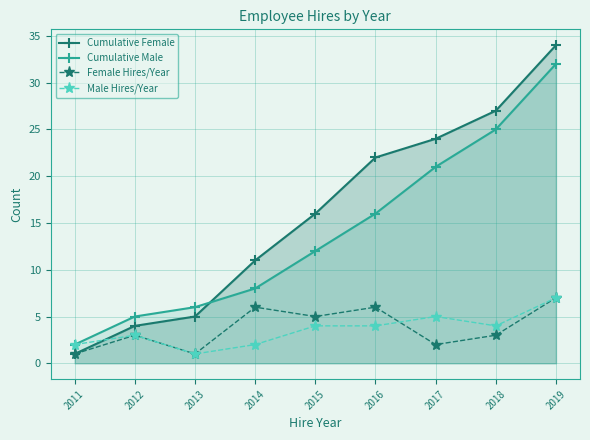

True or false: Male Hires/Year has more than 2 interior local peaks.

False